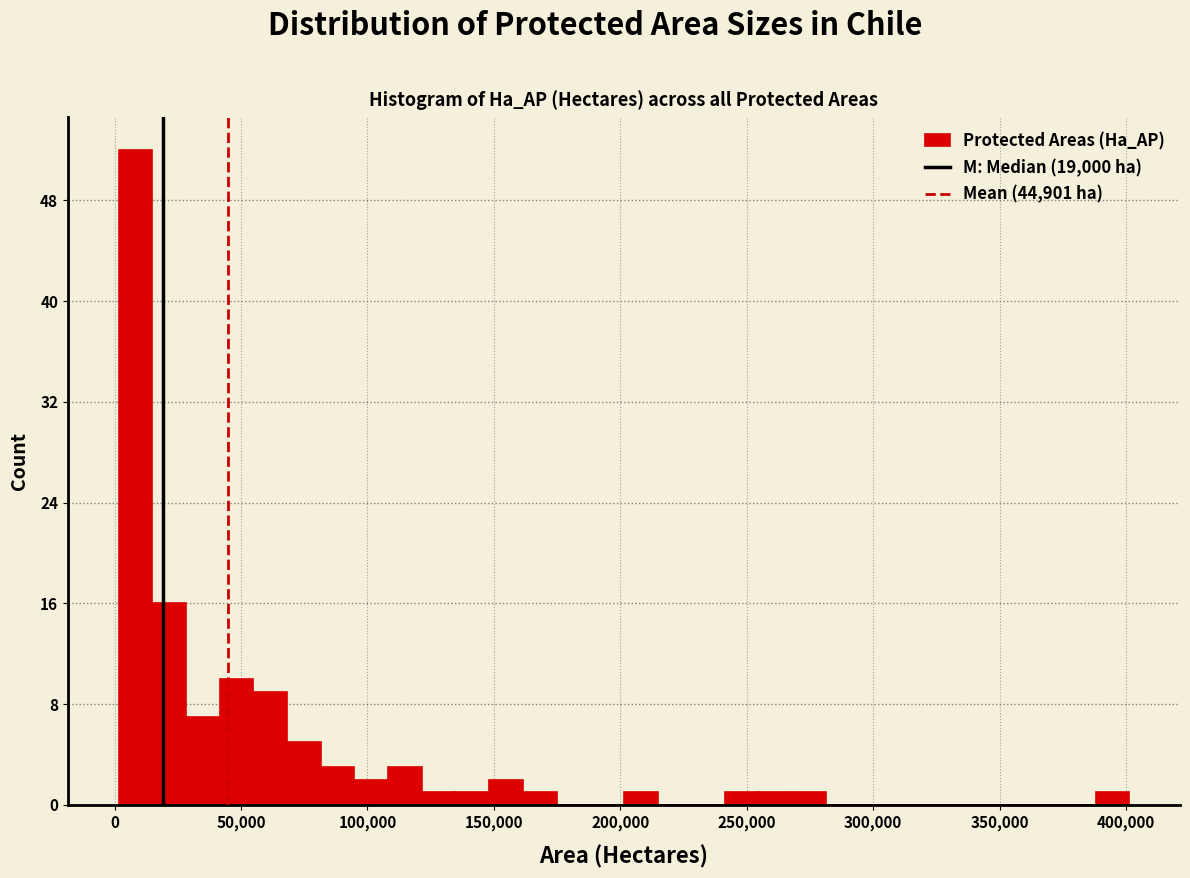

Around what value on the x-axis is the tallest bar? Give the approximate position of its centre, as read against the axis.

10000